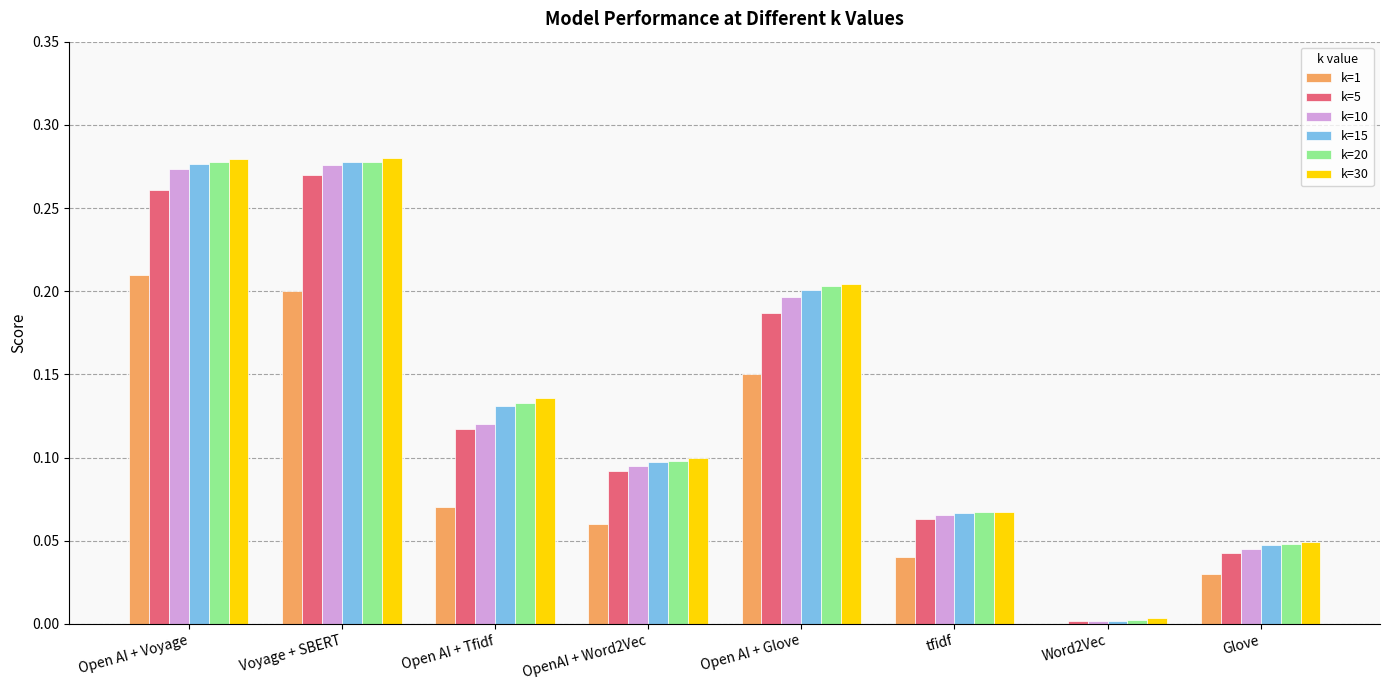

Is it true that k=20 equals 0.2 at Open AI + Glove?

True